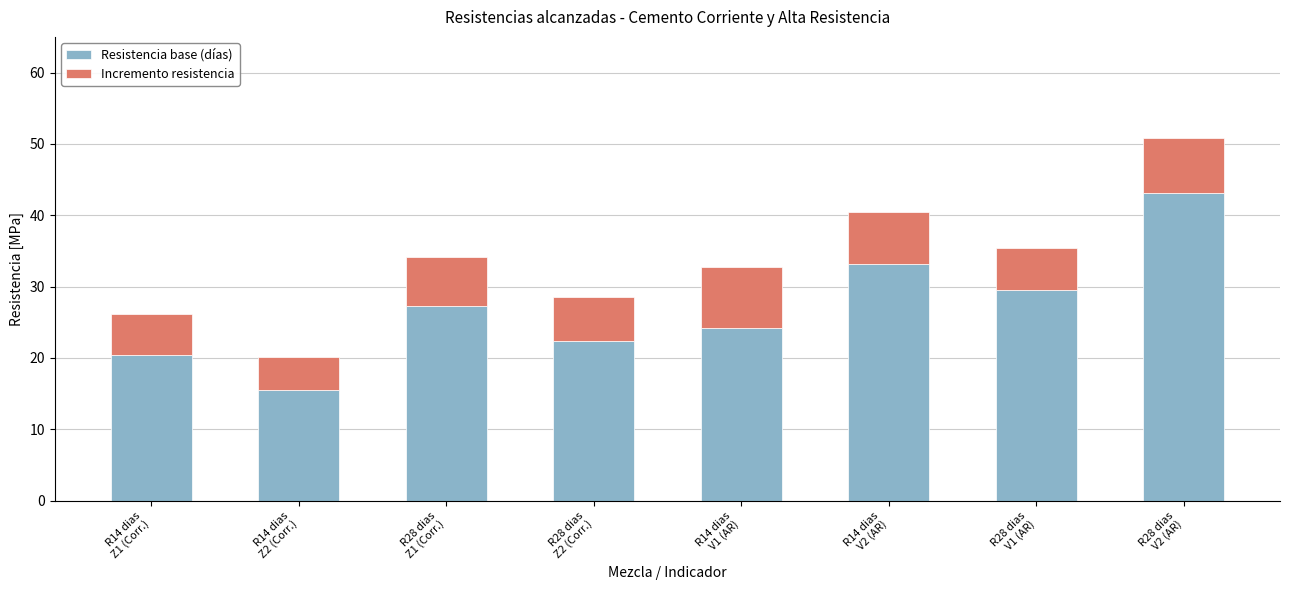

What is the average value of the Resistencia base (días) series?

27.0